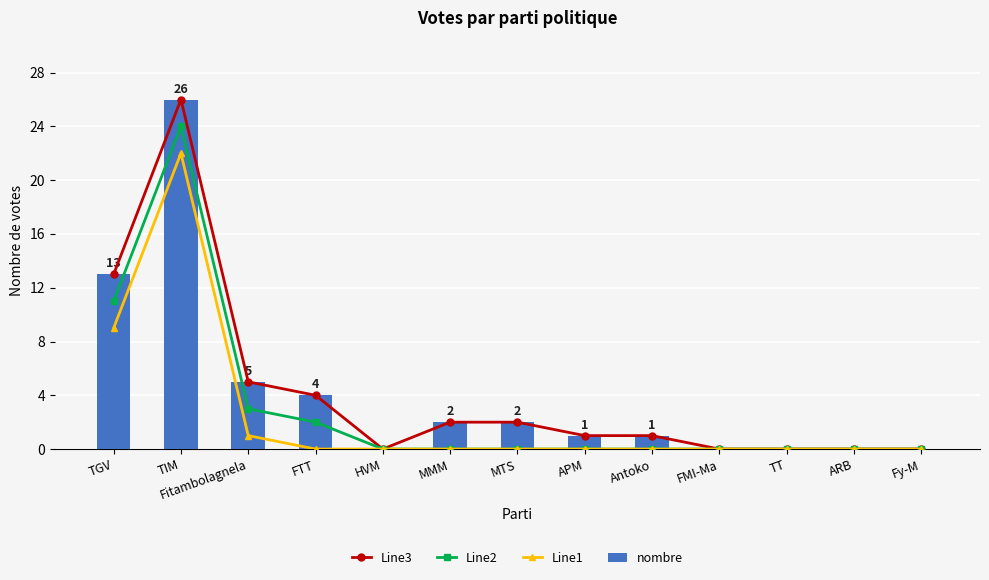

What is the label of the 6th bar from the left?

MMM